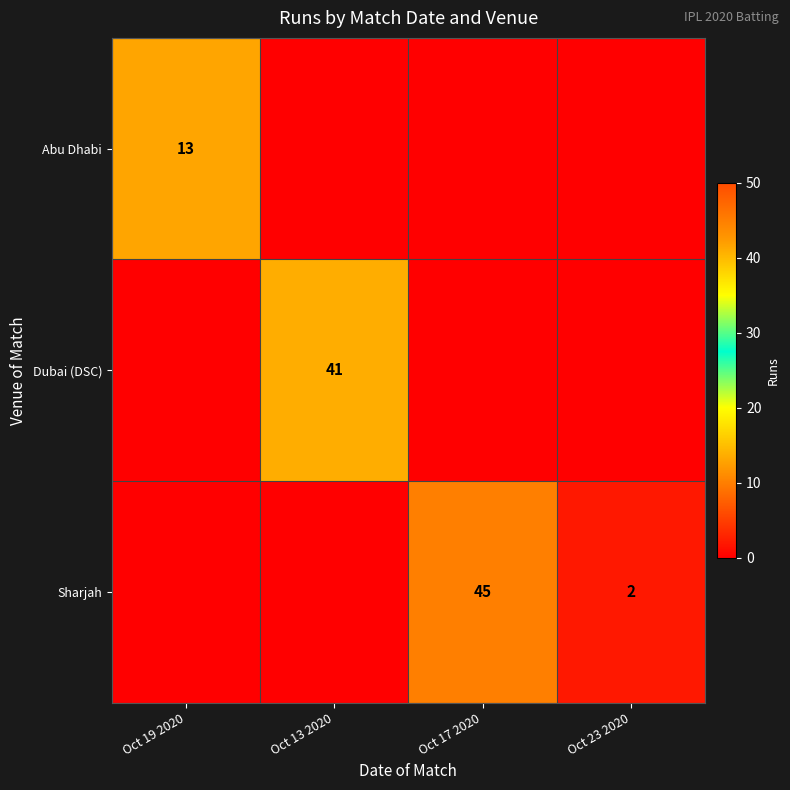

Is it true that Abu Dhabi equals 21 at Oct 19 2020?

False